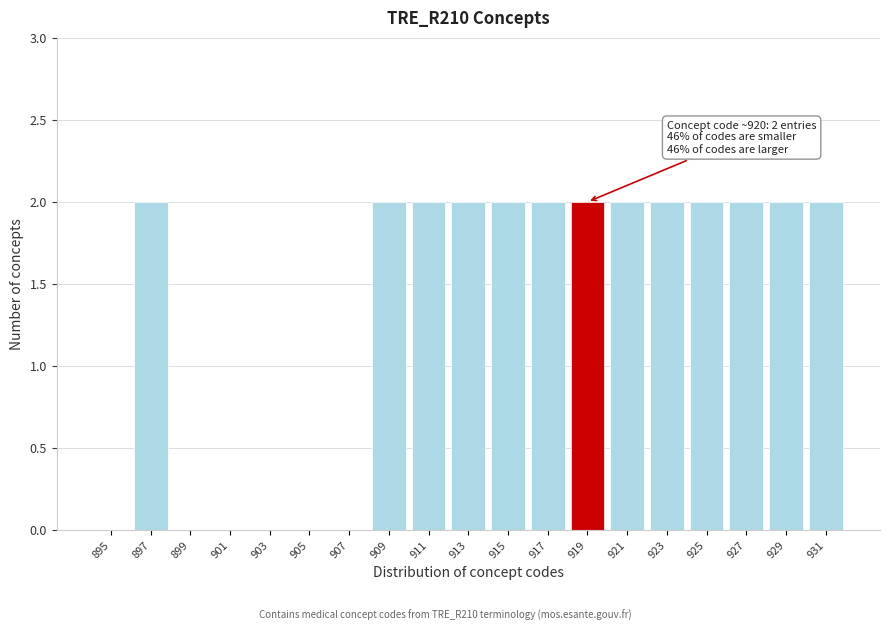

Reading left to right, list all the values displayed in this chart.

895=0	897=2	899=0	901=0	903=0	905=0	907=0	909=2	911=2	913=2	915=2	917=2	919=2	921=2	923=2	925=2	927=2	929=2	931=2